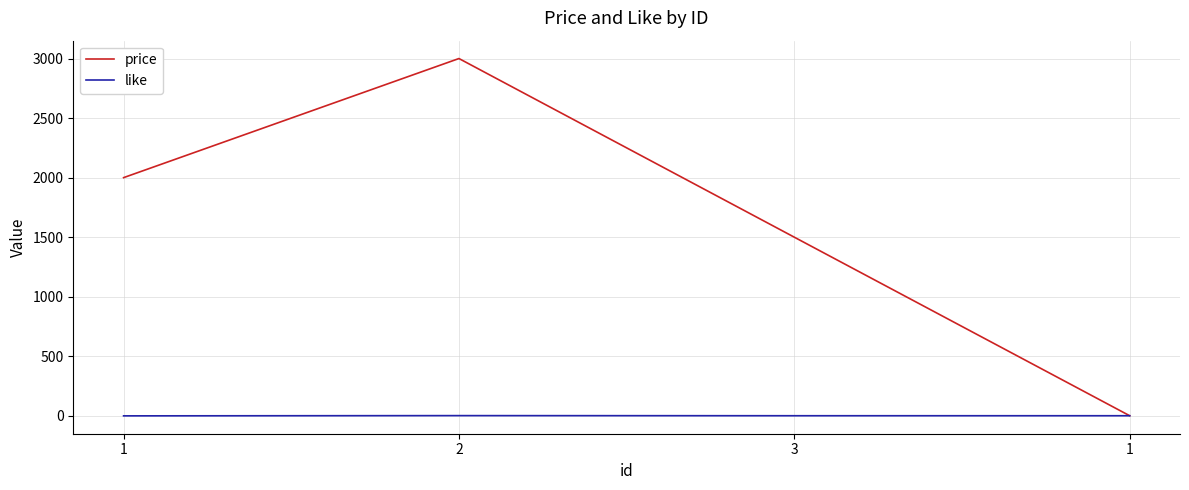

How many lines are shown in the chart?

2